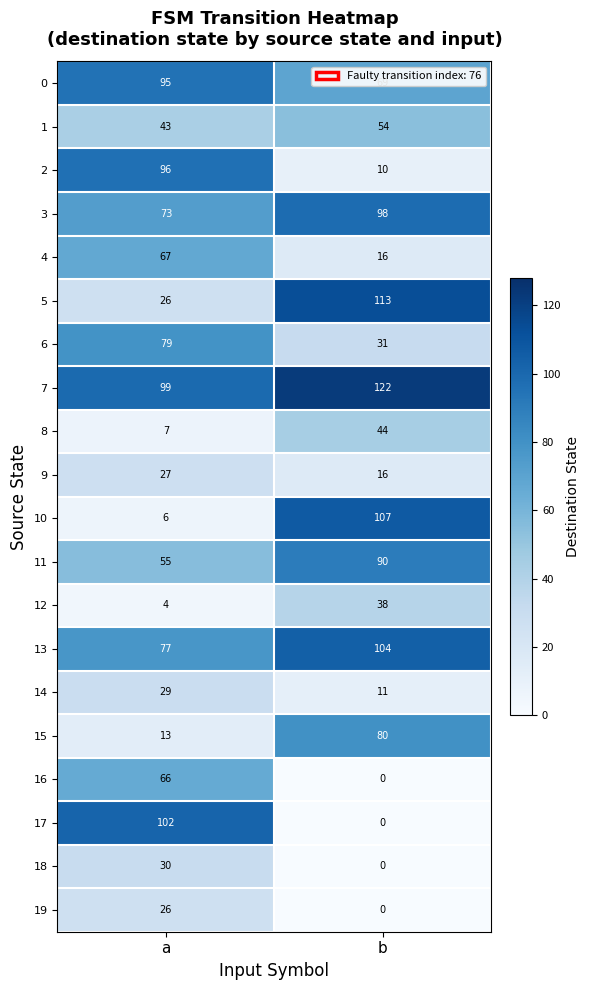

Which series has the widest spread of values?

17